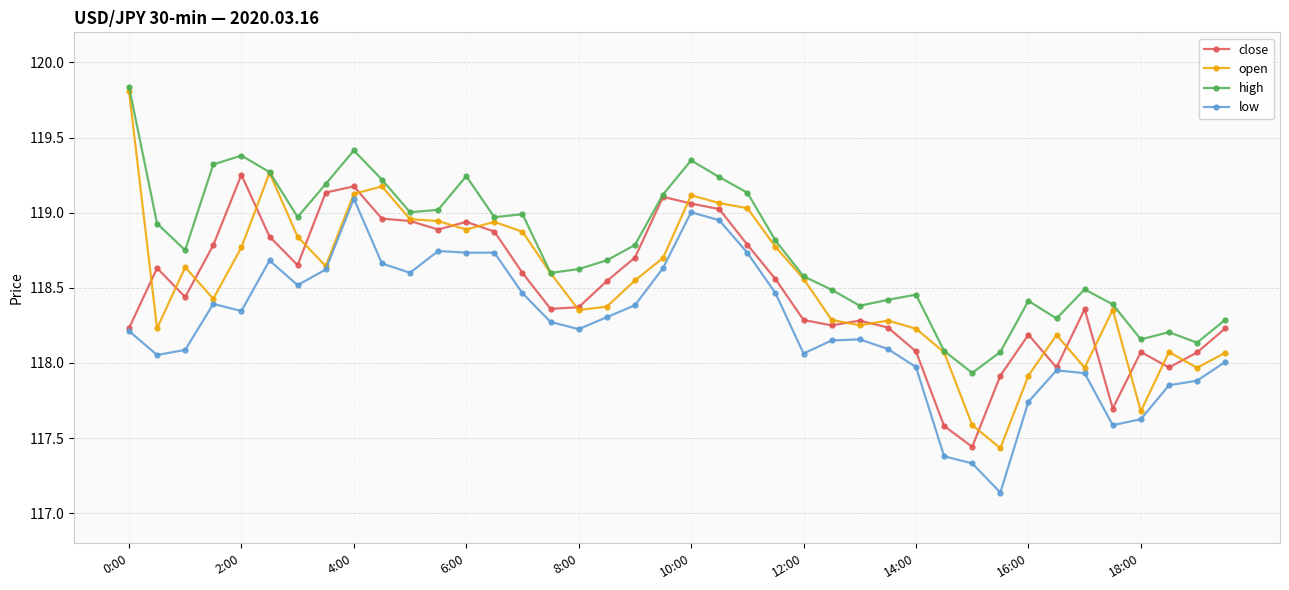

True or false: high and low cross at least once.

False